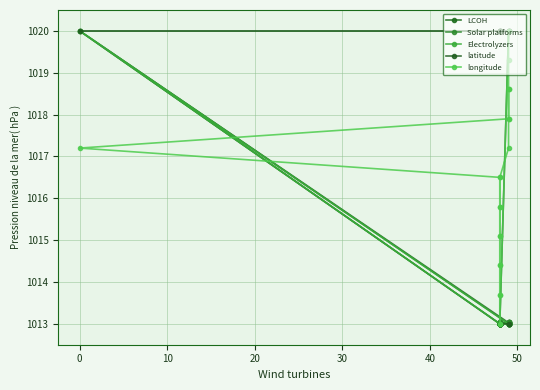

Which series has the largest total across all categories?

latitude